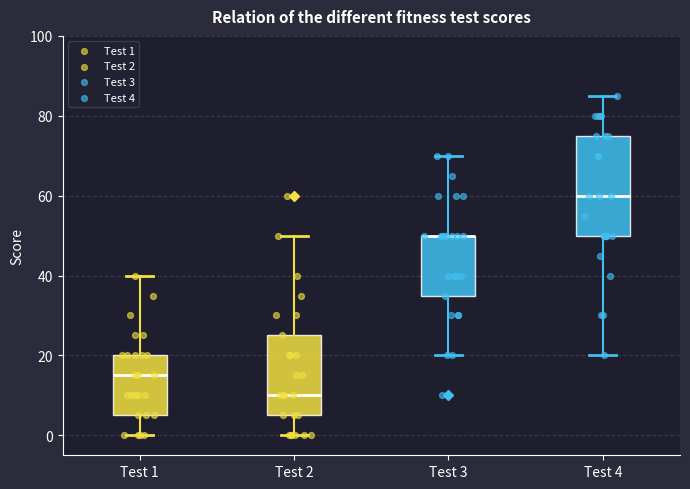

Where does the median line of the box for Test 2 sit on the y-axis? The values are not printed on the chart, so give them approximately, as read against the axis.

10